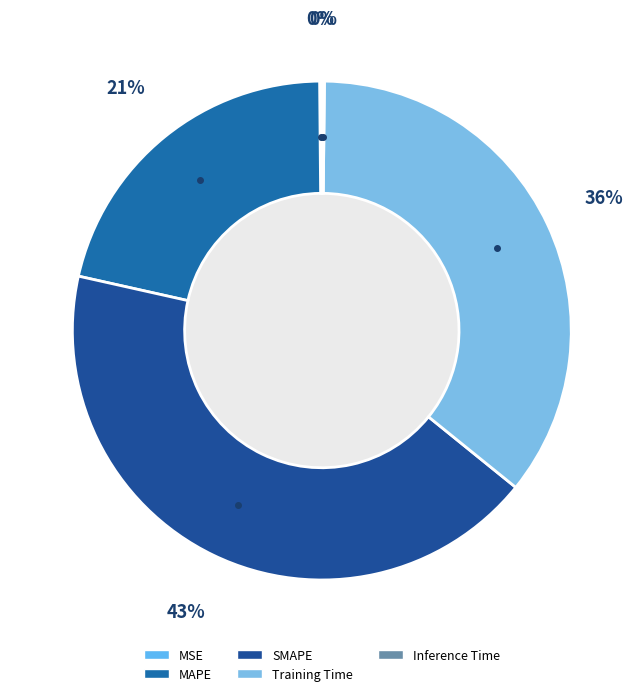

To the nearest percent, what is the difference between the Training Time and SMAPE slice percentages?

7%